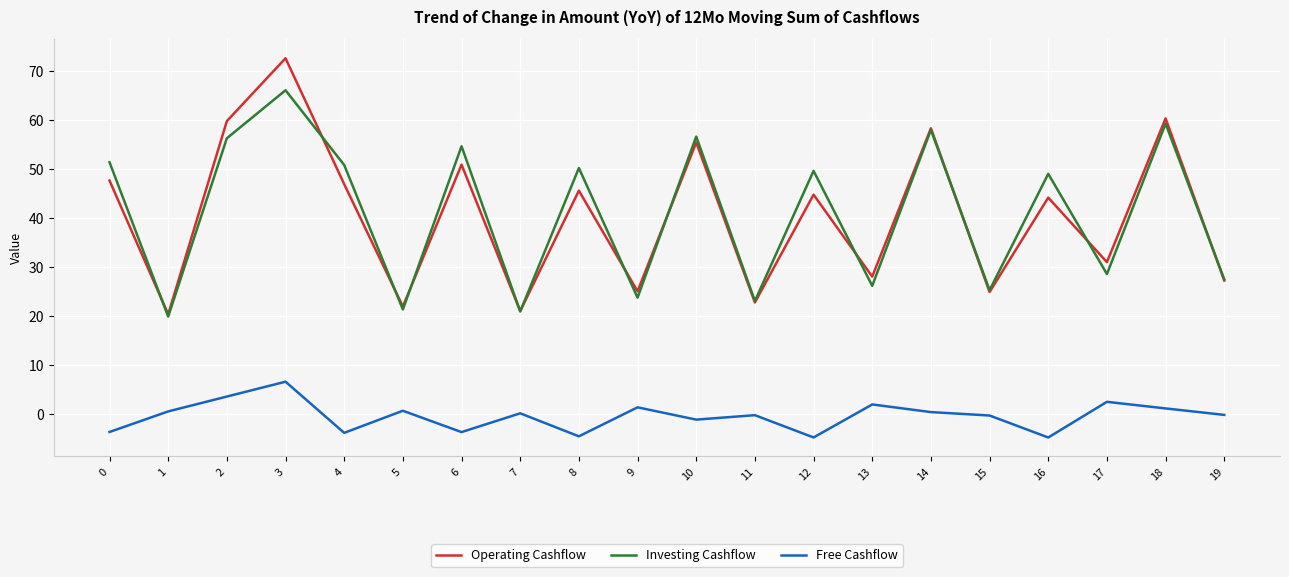

At 2, list the series in order from largest to smallest.

Operating Cashflow, Investing Cashflow, Free Cashflow